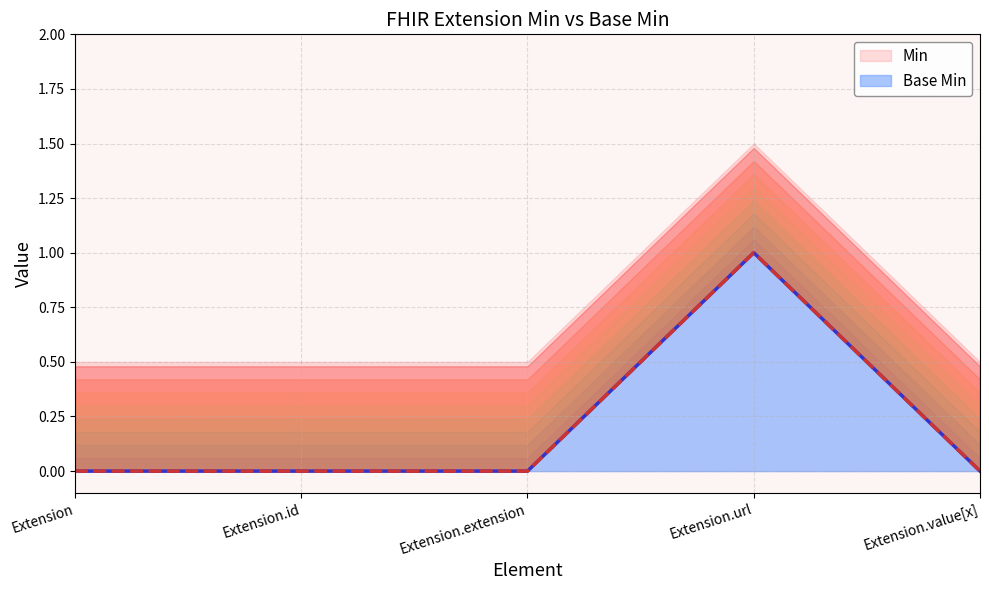

Read the Min value at Extension.url.

1